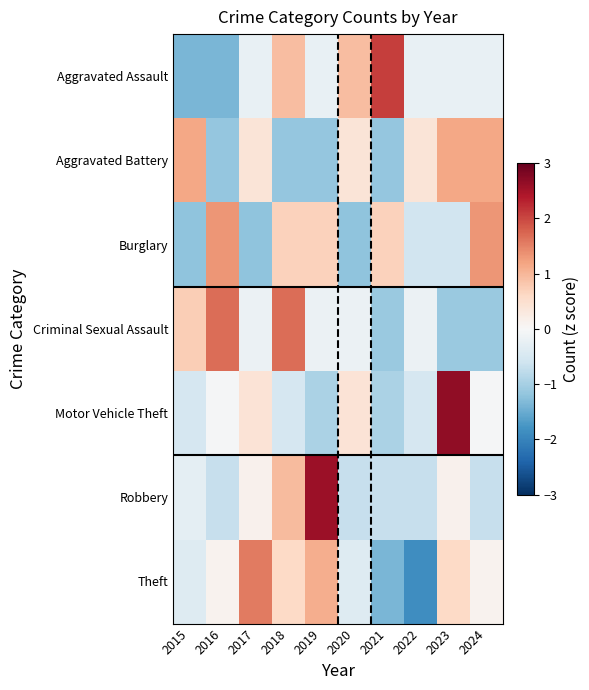

At 2017, list the series in order from largest to smallest.

Theft, Motor Vehicle Theft, Aggravated Battery, Robbery, Criminal Sexual Assault, Aggravated Assault, Burglary